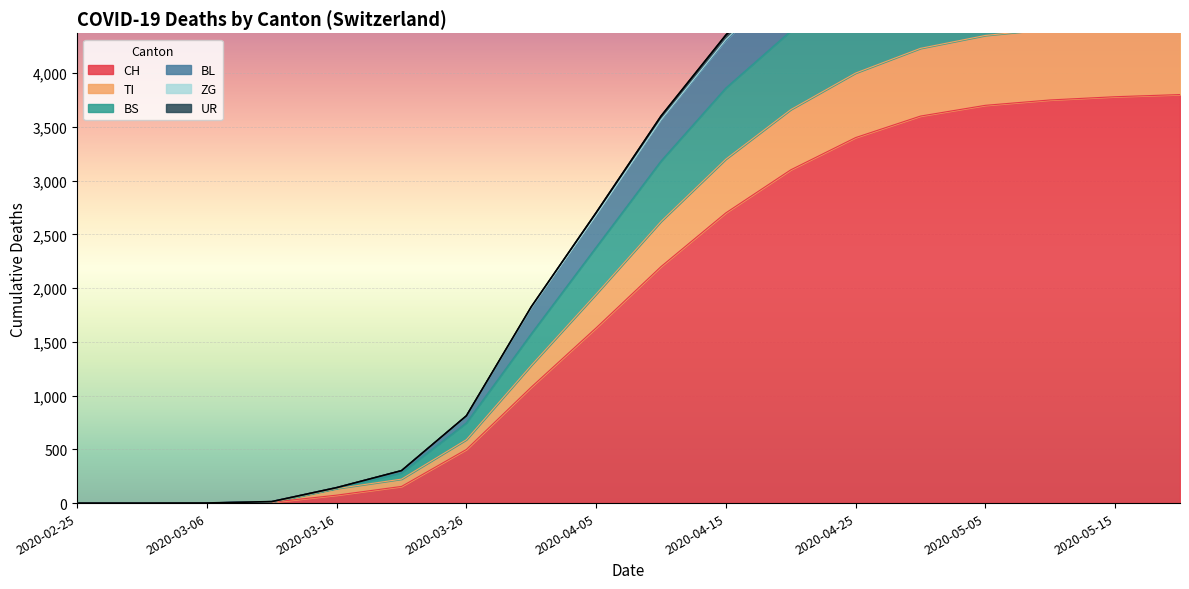

The value of CH at 2020-04-05 is 2208. True or false?

False